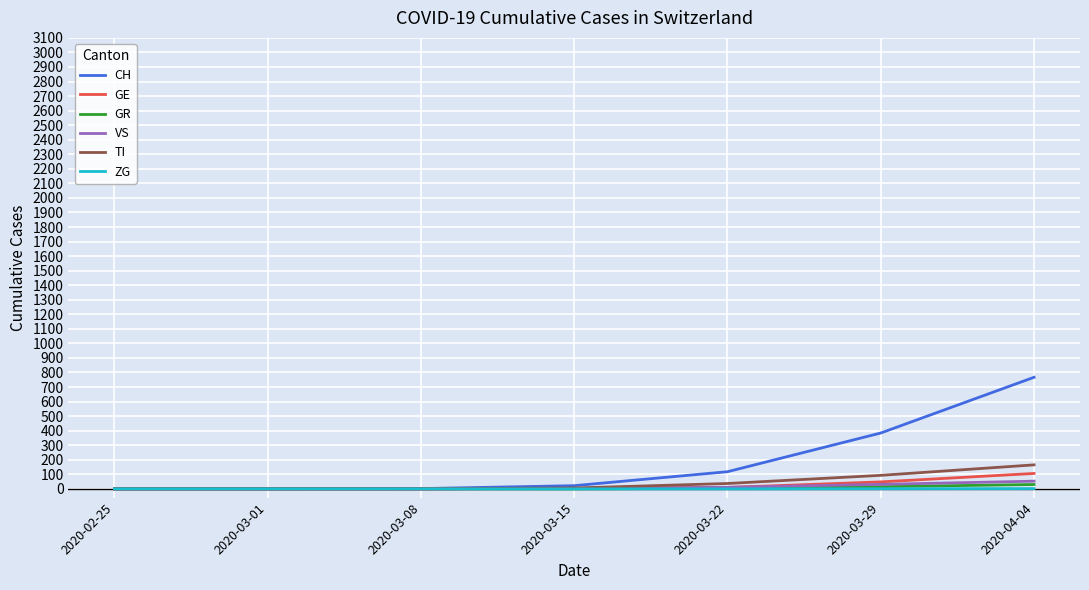

At which category is the sum across all series the highest?

2020-04-04